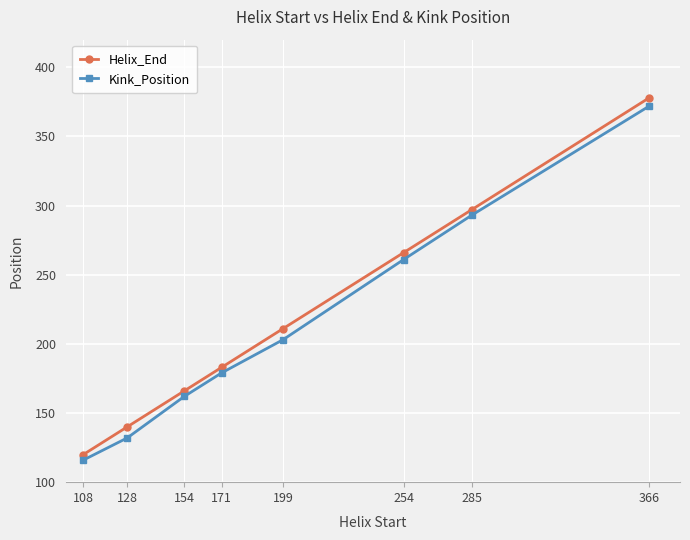

Does the chart display data point markers on the line(s)?

Yes